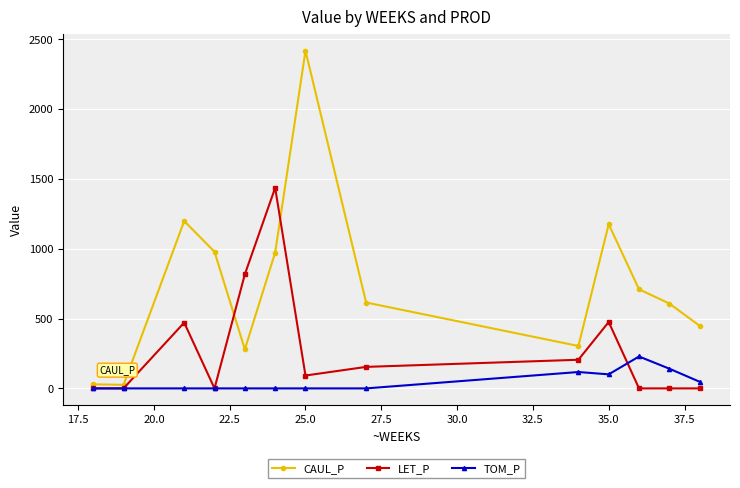

In TOM_P, how many points are higher than both neighbors (excluding endpoints)?

2